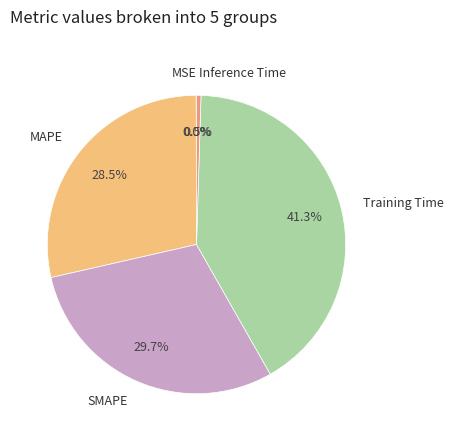

Does any single category account for the majority?

No